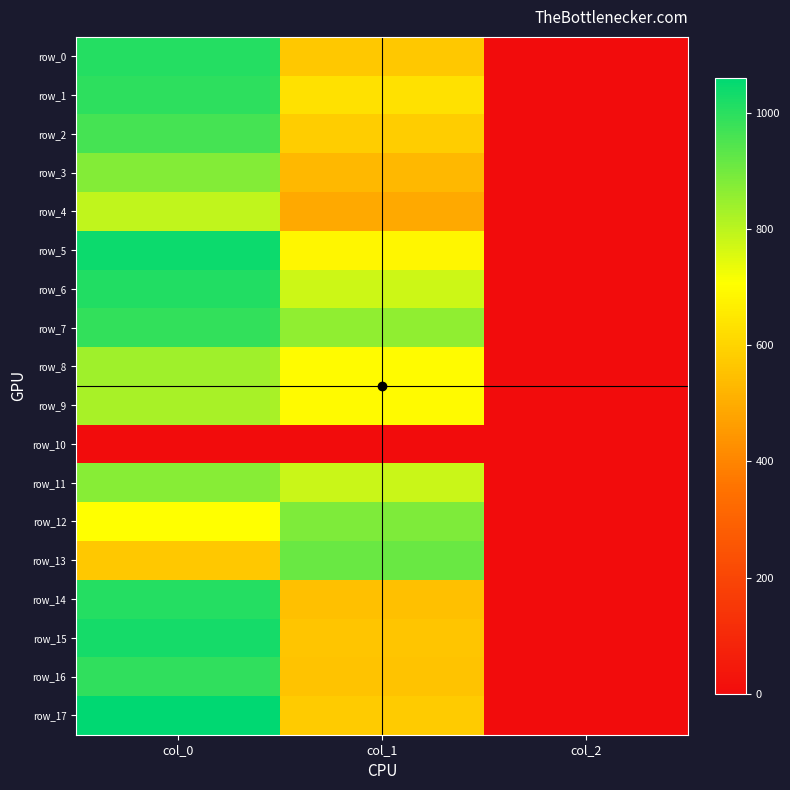

At which label is row_4 closest to 397?

col_1